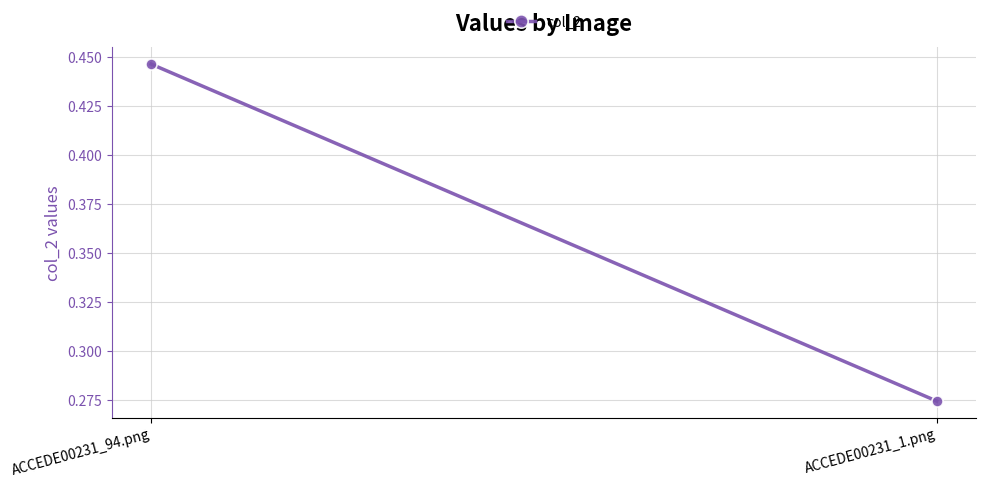

Reading left to right, list all the values displayed in this chart.

0.4	0.3